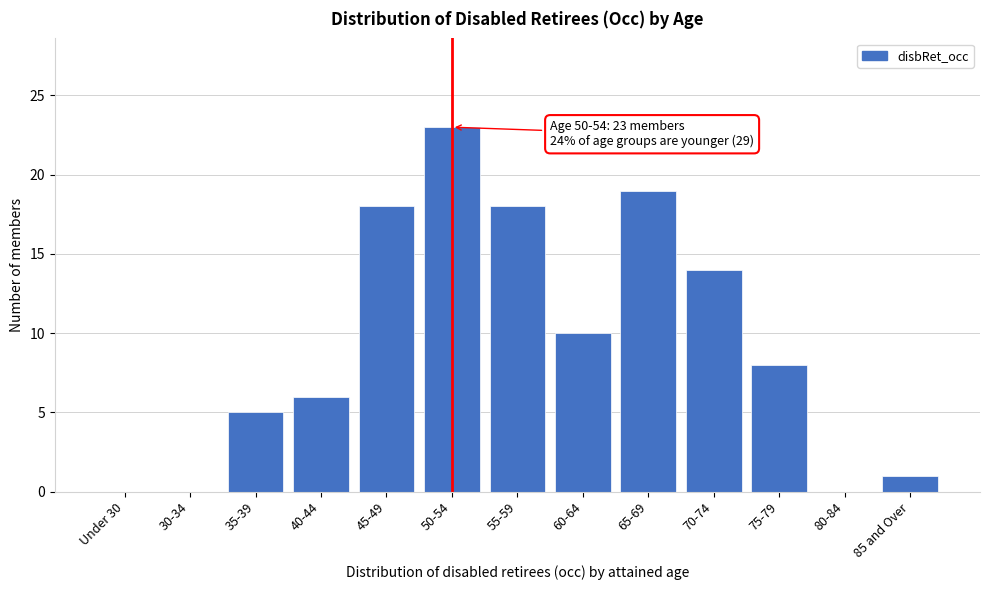

Reading left to right, what are all the values shown in this chart?

Under 30=0	30-34=0	35-39=5	40-44=6	45-49=18	50-54=23	55-59=18	60-64=10	65-69=19	70-74=14	75-79=8	80-84=0	85 and Over=1